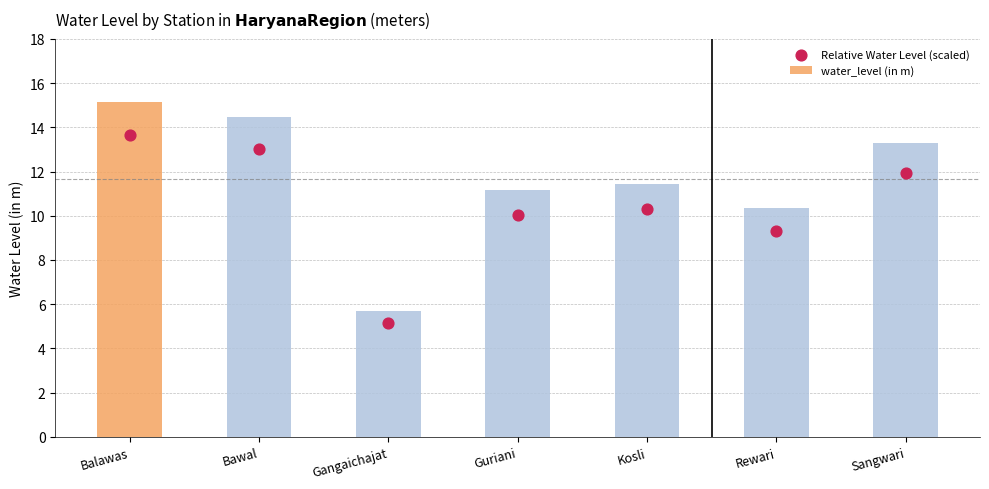

Which series has the largest Y range (max minus min)?

water_level (in m)